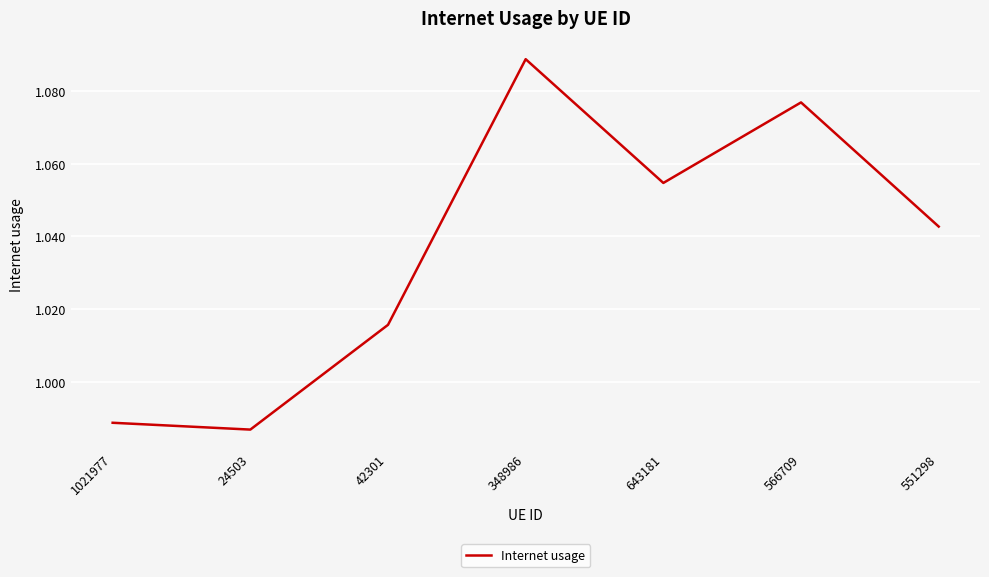

How many categories are shown in the chart?

7